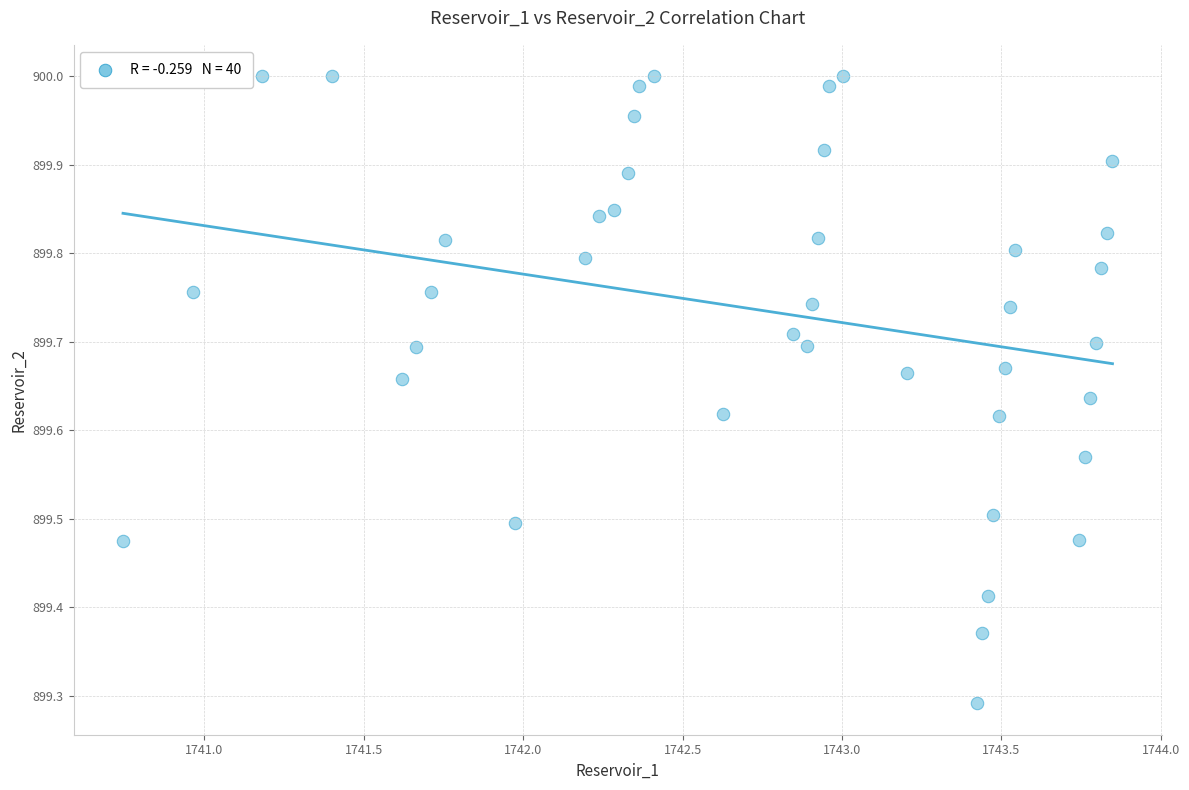

What is the range of X values (max minus min)?

3.1